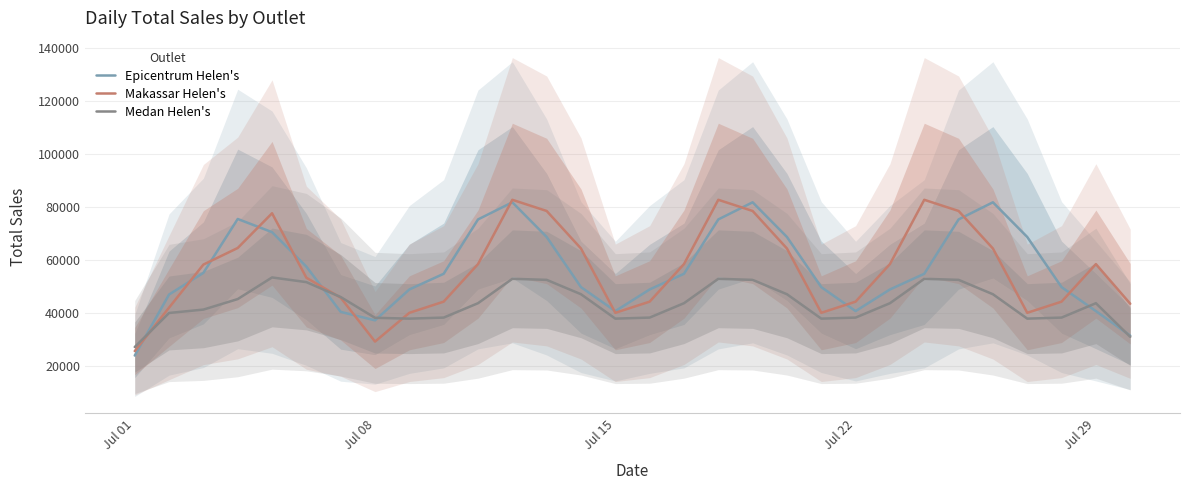

Reading left to right, extract all data points from this chart.

Epicentrum Helen's: 23806.7	46872.0	55051.0	75417.3	70429.0	57409.3	40311.3	37106.0	48781.7	54708.7	75246.0	81722.7	68608.0	49658.0	40602.0	48781.7	54708.7	75246.0	81722.7	68608.0	49658.0	40602.0	48781.7	54708.7	75246.0	81722.7	68608.0	49658.0	40602.0	31330.7
Makassar Helen's: 25496.7	41920.0	58188.0	64455.3	77575.7	53208.0	45676.7	29082.0	39954.7	44176.7	58364.0	82666.3	78444.3	64257.0	39954.7	44176.7	58364.0	82666.3	78444.3	64257.0	39954.7	44176.7	58364.0	82666.3	78444.3	64257.0	39954.7	44176.7	58364.0	43386.3
Medan Helen's: 27031.7	39897.0	41175.0	45149.7	53324.0	51556.0	45912.3	38065.3	37757.3	38152.0	43585.7	52805.3	52410.7	46977.0	37757.3	38152.0	43585.7	52805.3	52410.7	46977.0	37757.3	38152.0	43585.7	52805.3	52410.7	46977.0	37757.3	38152.0	43585.7	30881.0